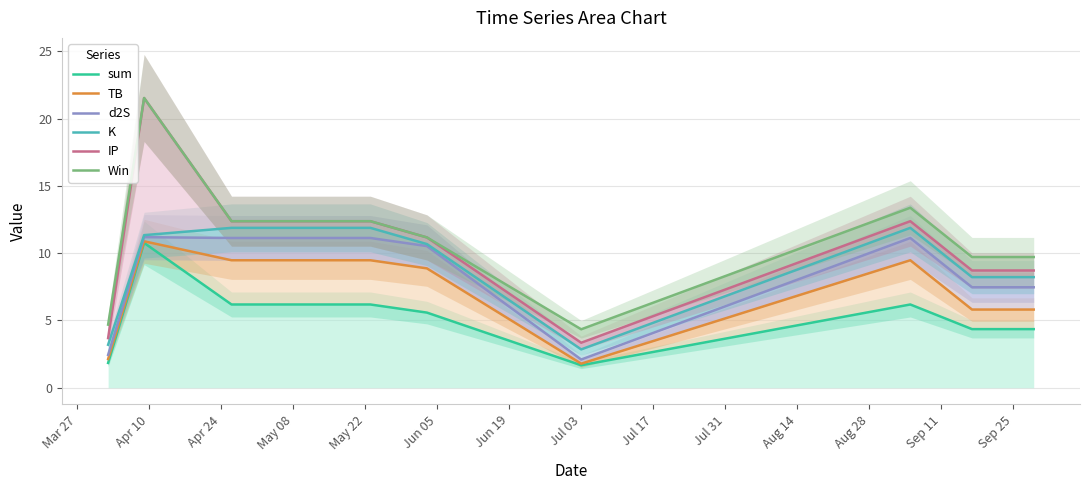

What is the lowest value of the K series?

2.9